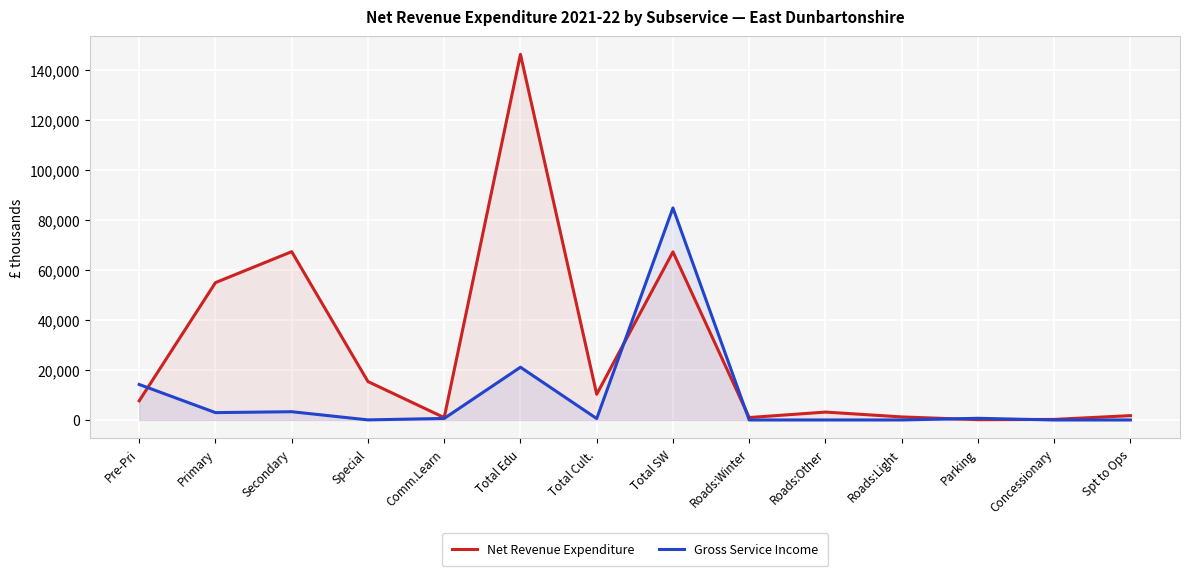

What is the sum of the Net Revenue Expenditure values at Total Cult. and Total Edu?

156624